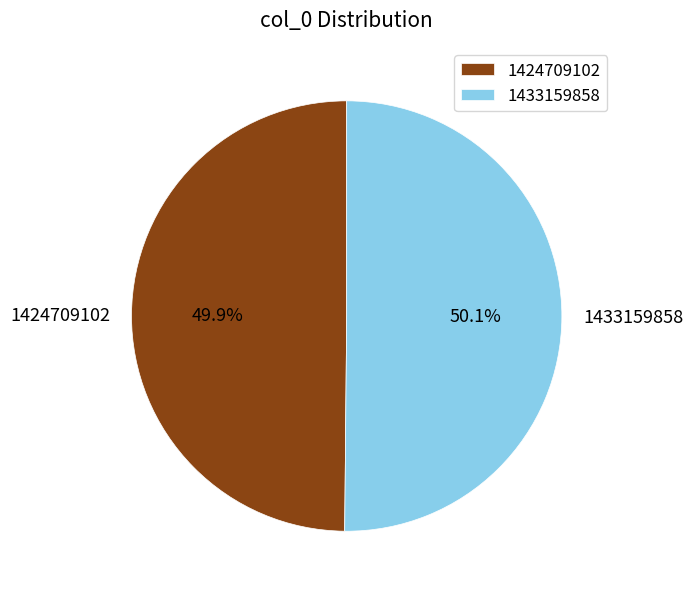

To the nearest percent, what percentage of the pie is 1433159858?

50%